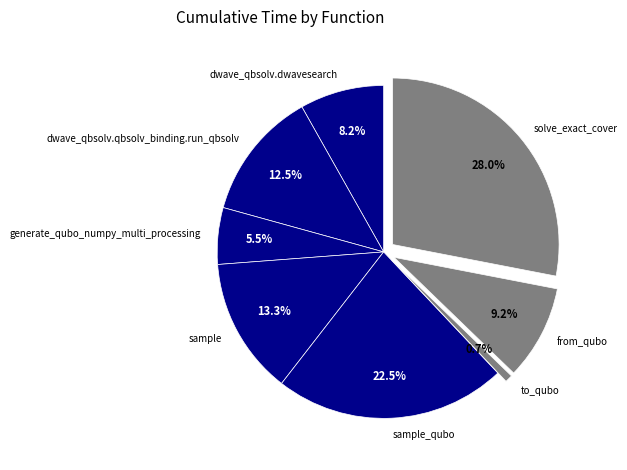

Is there any slice that represents more than half of the pie?

No